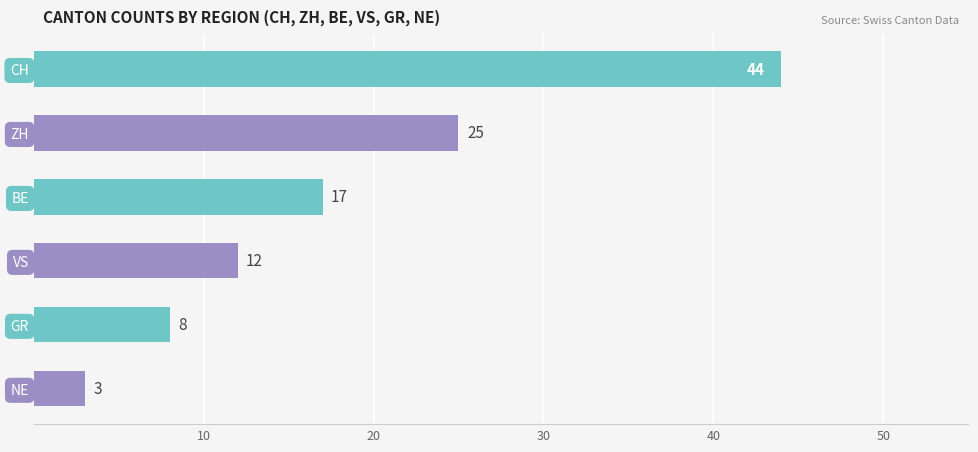

Reading top to bottom, what are all the values shown in this chart?

44	25	17	12	8	3